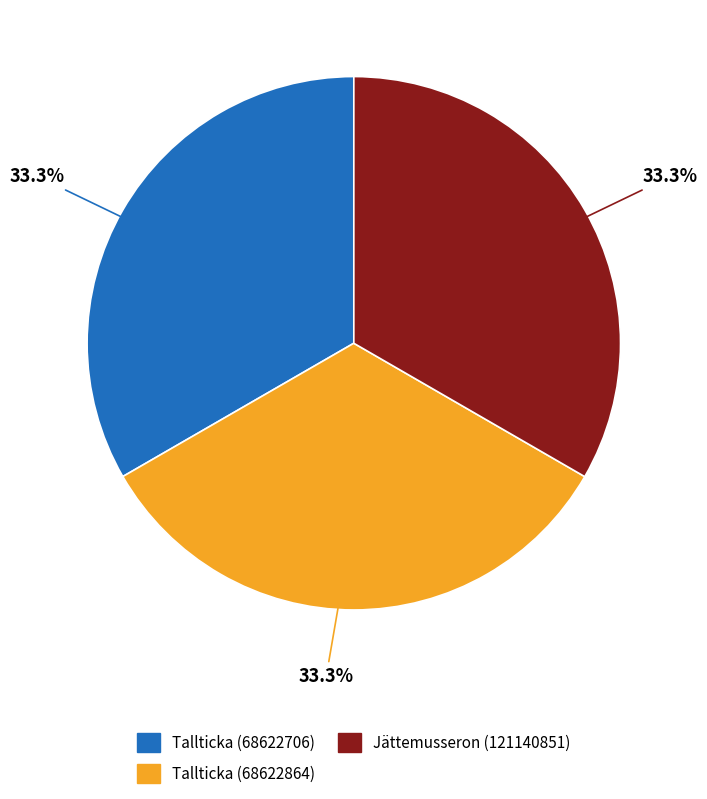

True or false: Tallticka (68622864) accounts for 44% of the total.

False